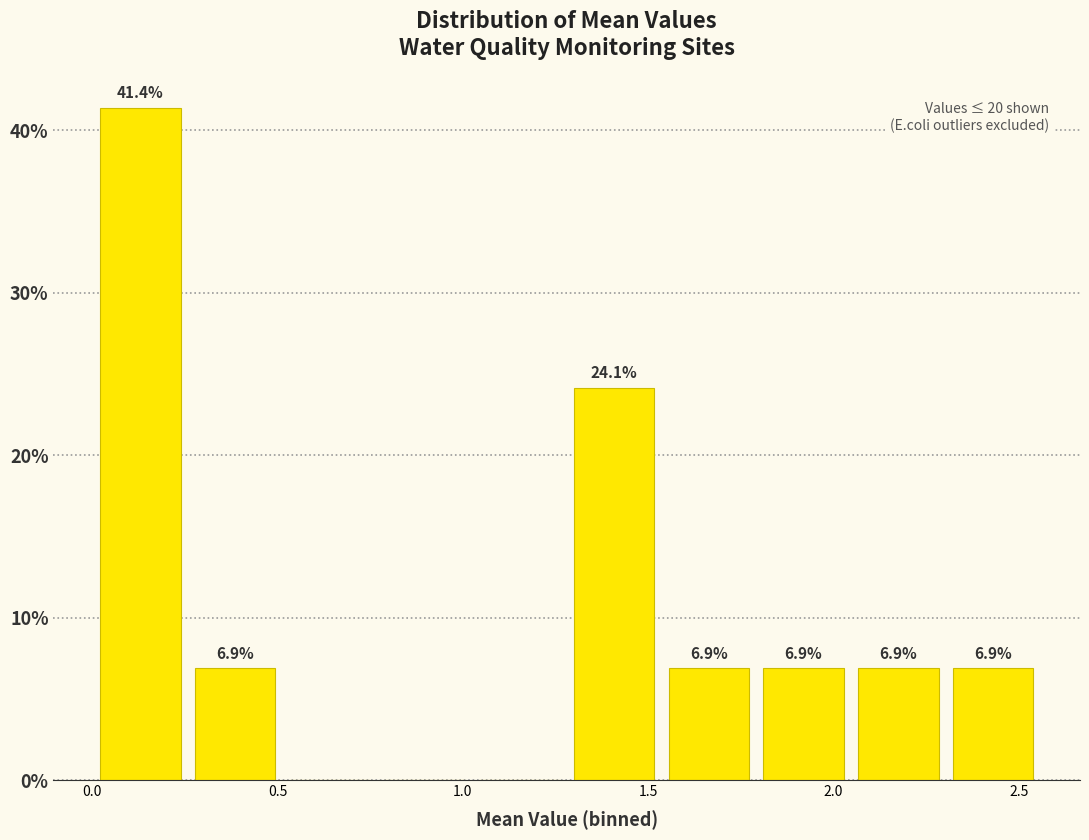

Which range on the x-axis has the tallest bar?

0.00 to 0.30